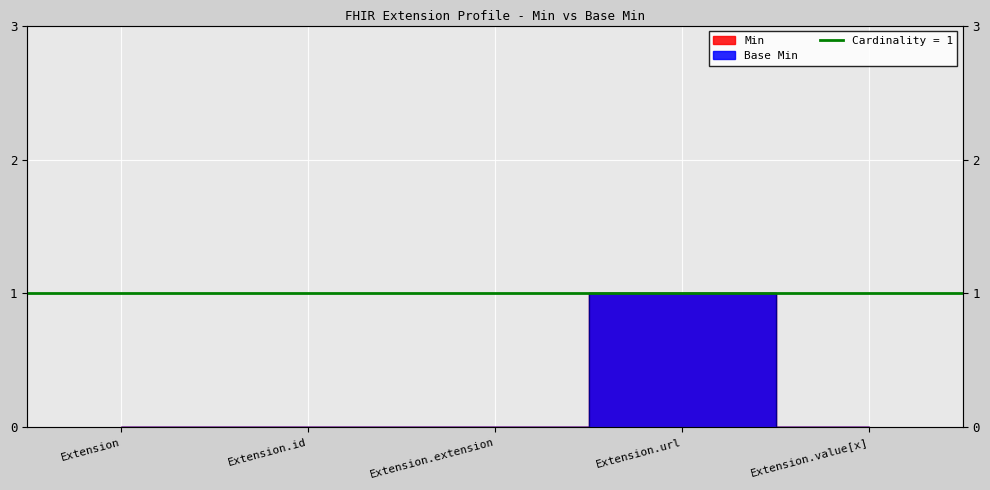

What is the label of the 1st point from the left?

Extension